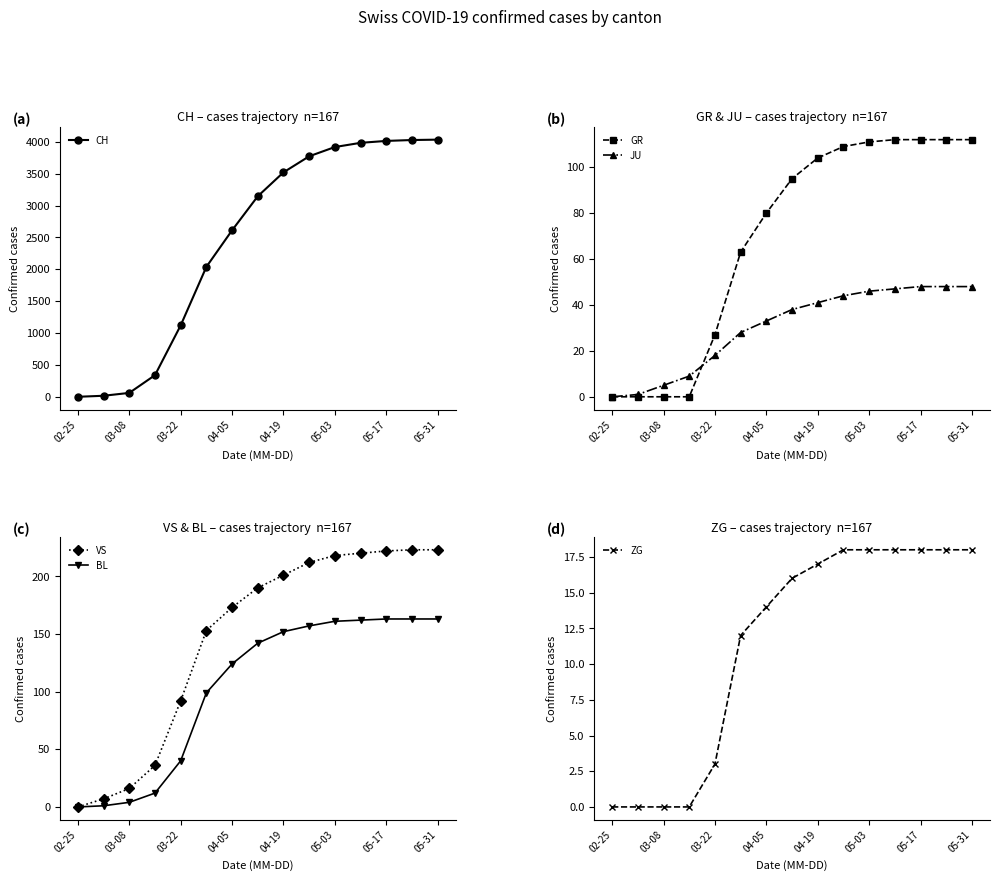

Which series changed the most between 05-17 and 11?

CH